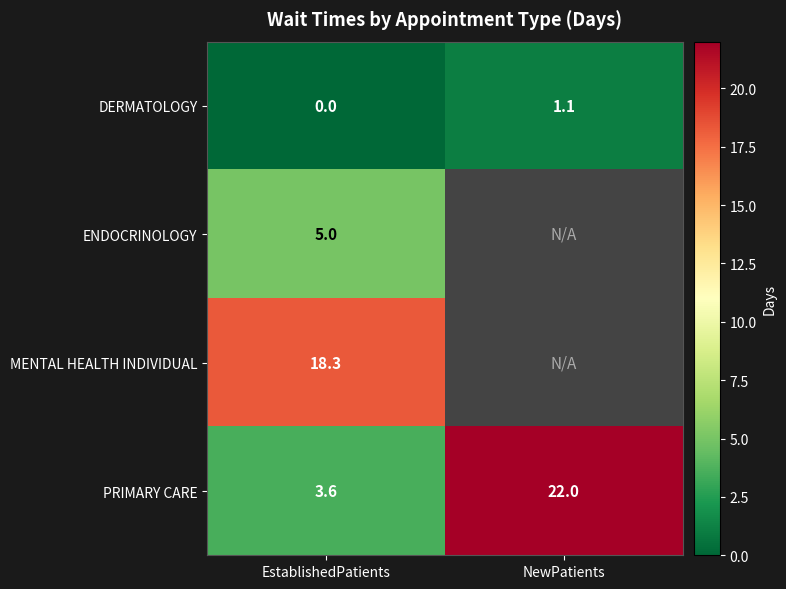

The DERMATOLOGY series shows 1.1 at NewPatients. True or false?

True